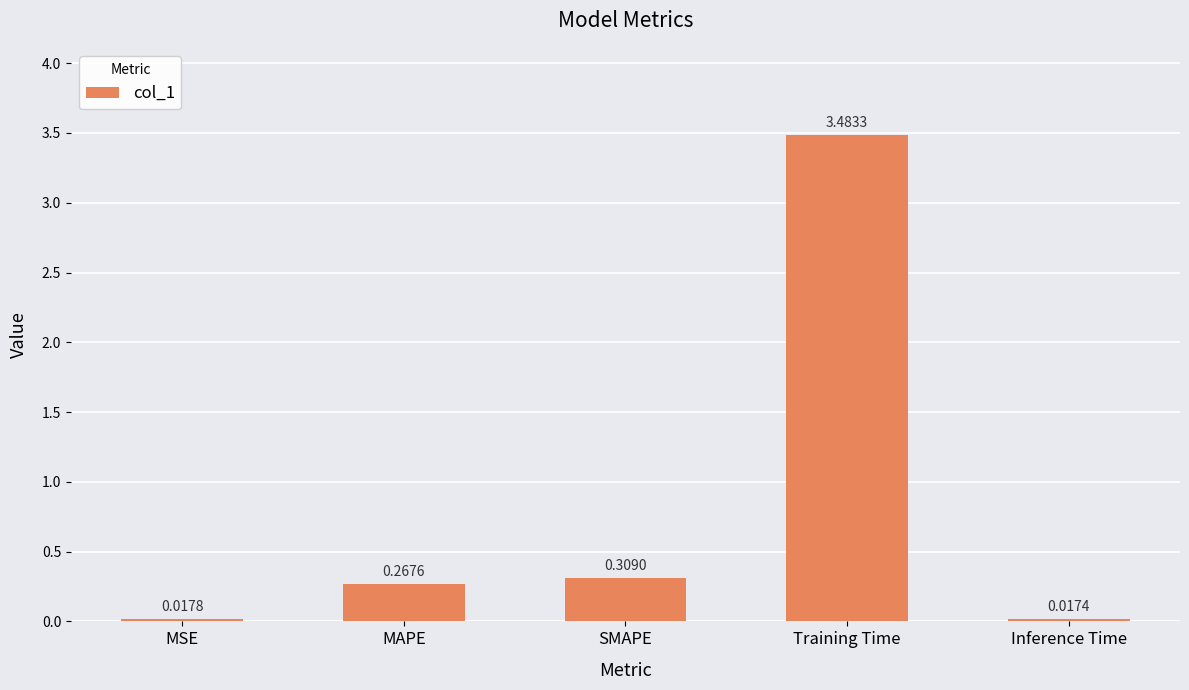

Between Training Time and MAPE, which is larger?

Training Time